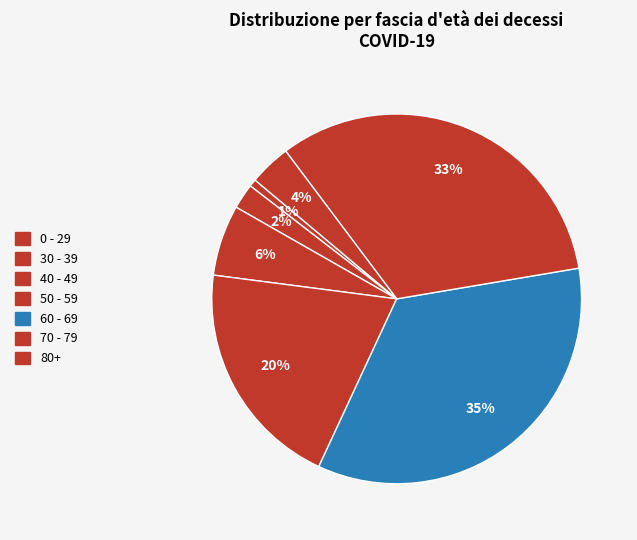

Is there any slice that represents more than half of the pie?

No